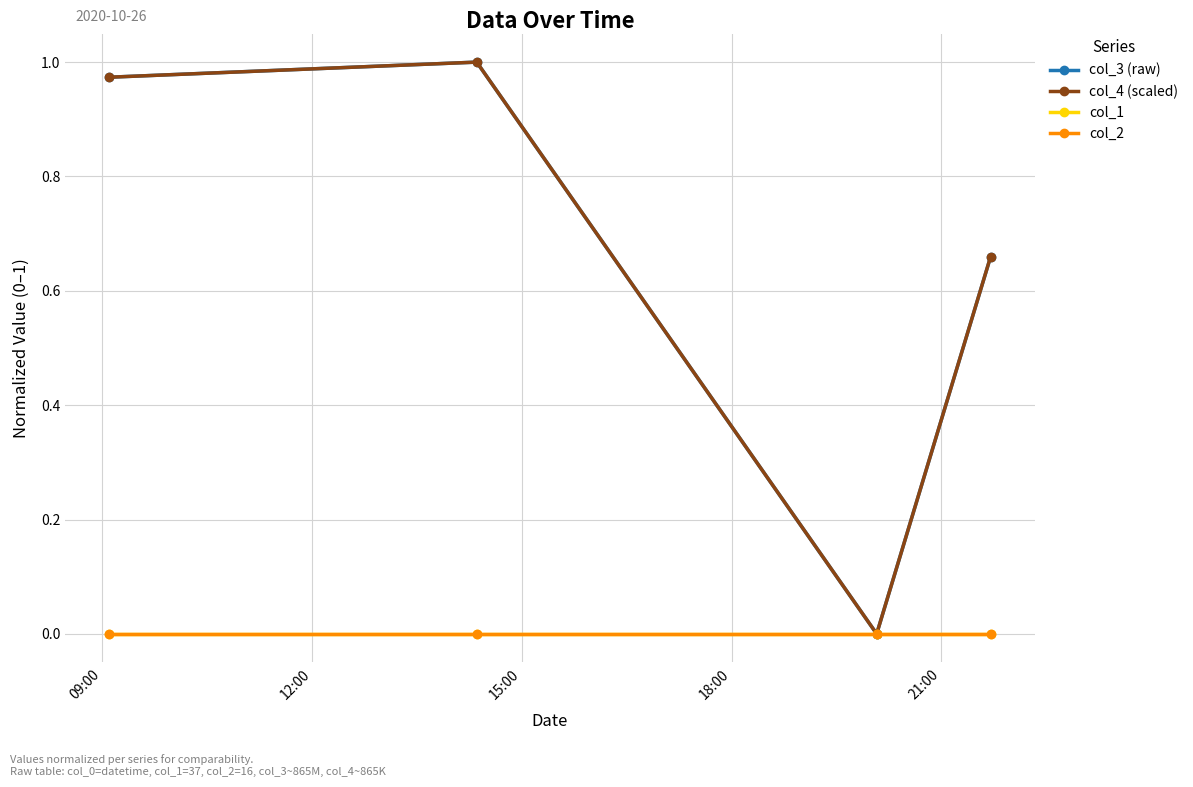

Is this an area chart (filled region under the line)?

No